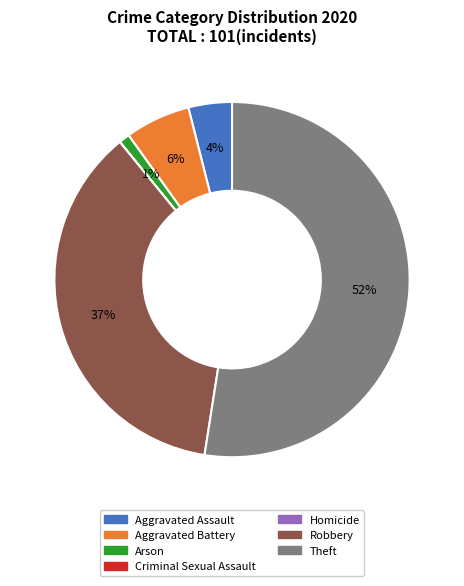

Does Theft account for over 50% of the chart?

Yes